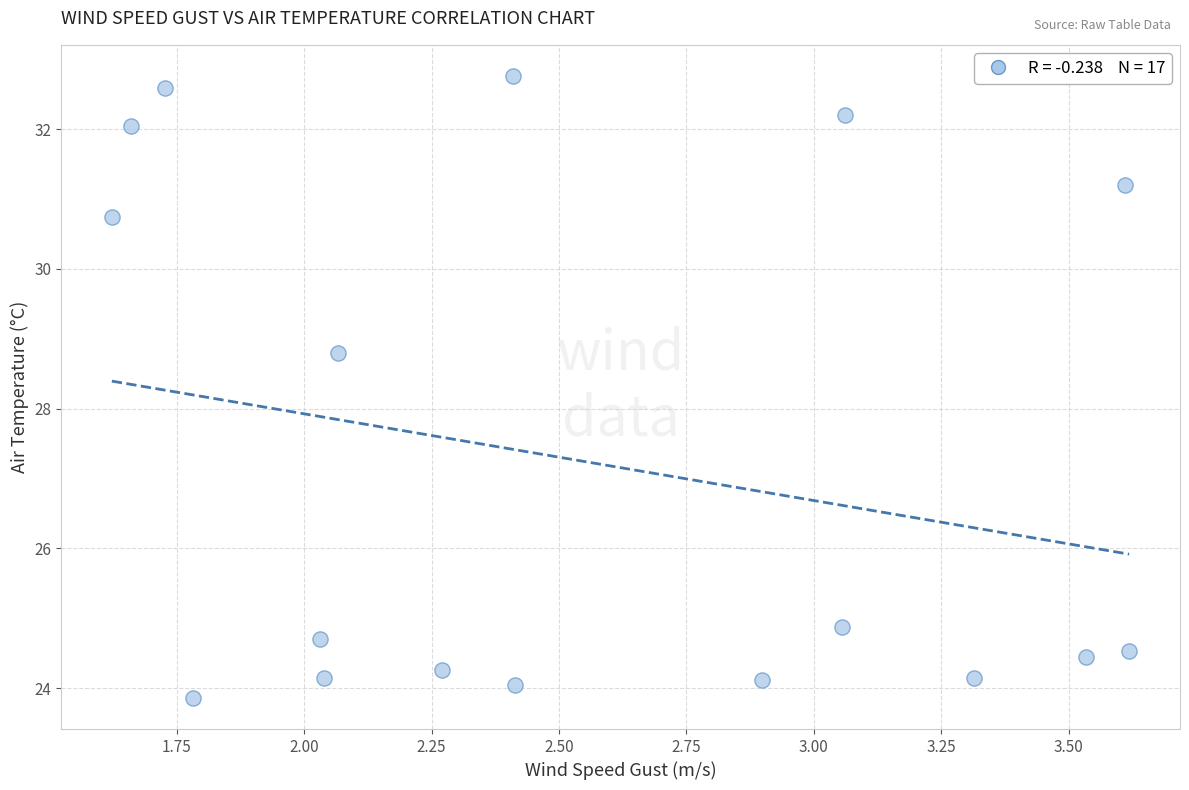

What is the range of Y values (max minus min)?

8.9